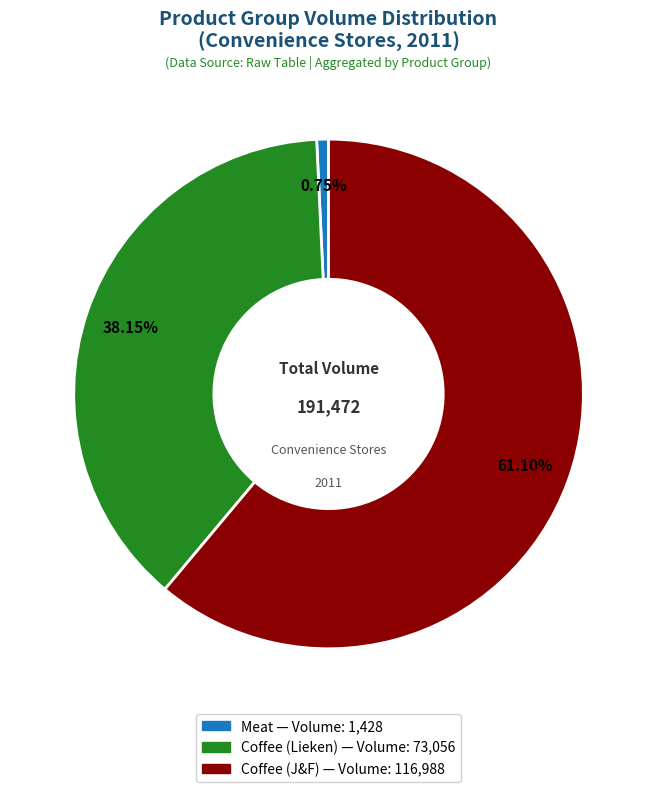

Is there a majority slice in this chart?

Yes